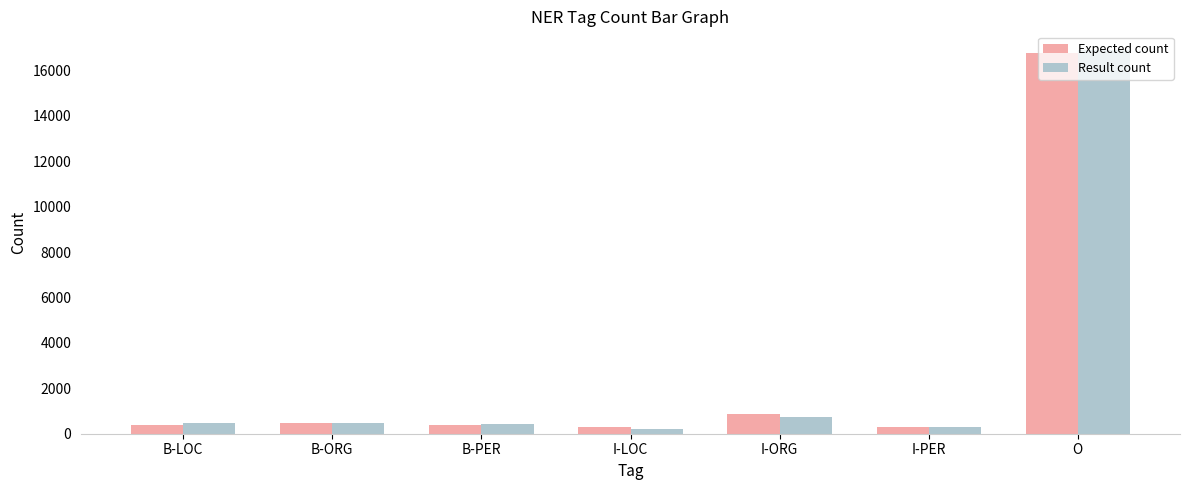

What is the spread (max minus min) of values at B-PER?

34